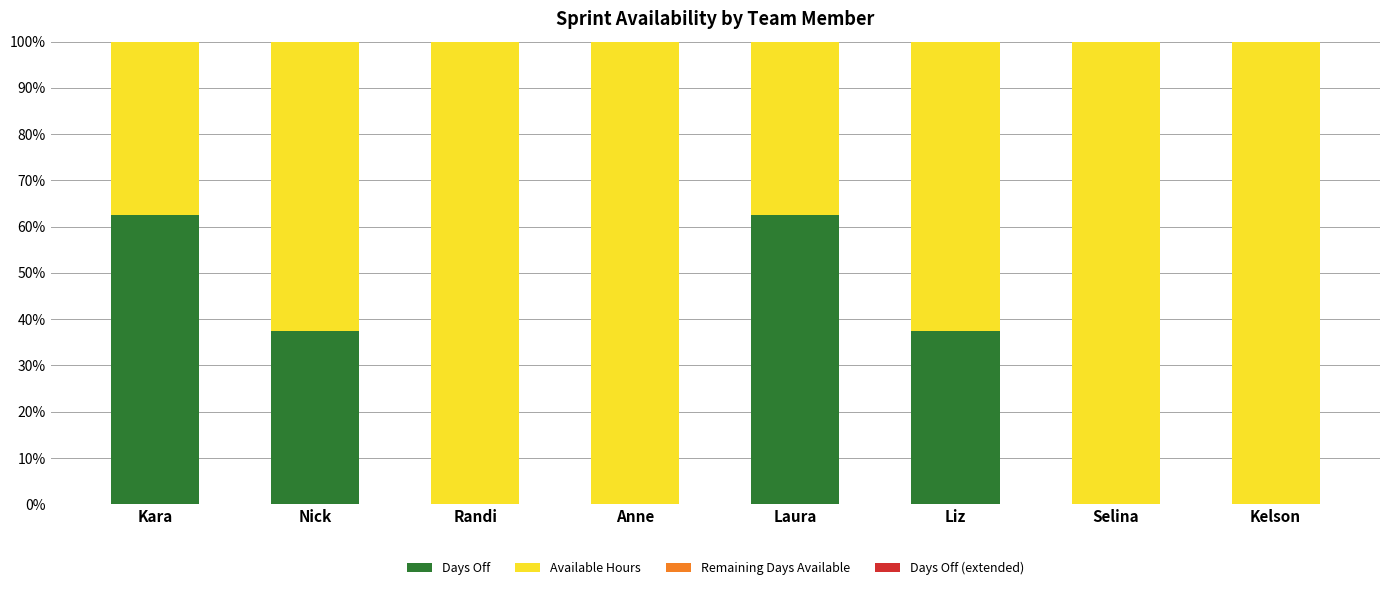

The value of Days Off at Nick is 37.5. True or false?

True